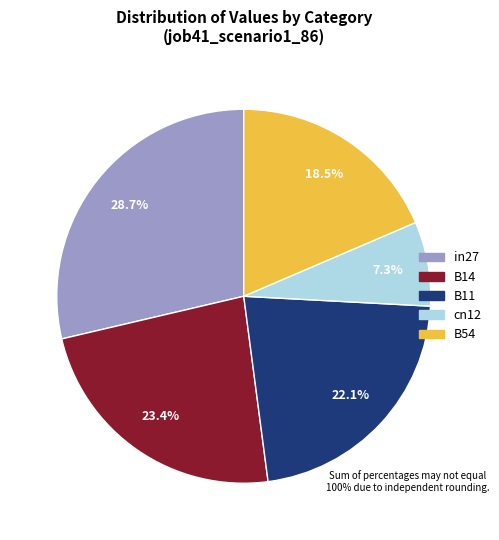

Combined, what portion of the pie is B54 and B11?

40.6%